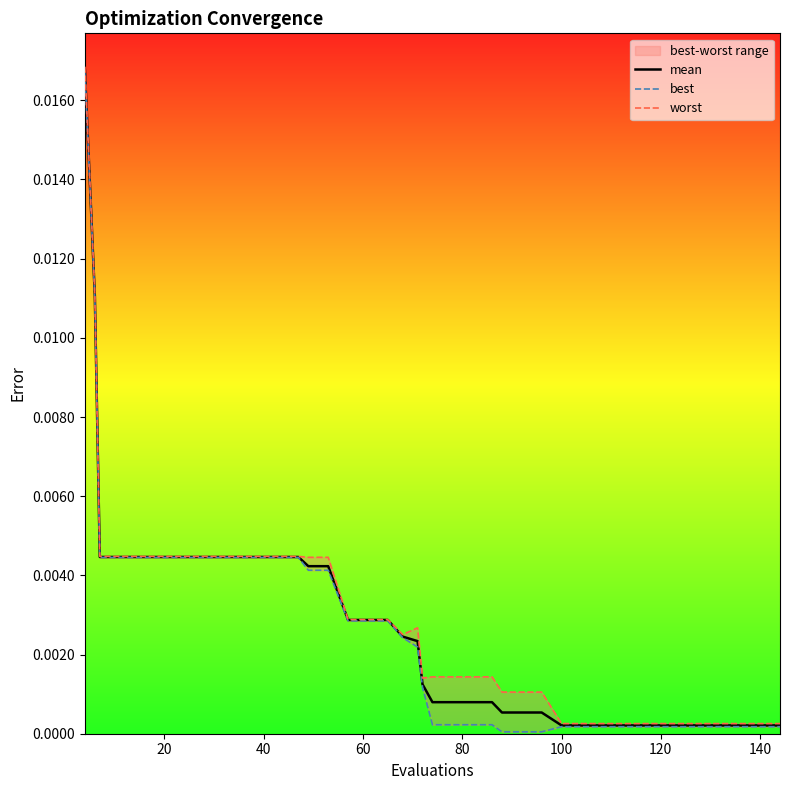

At how many categories does at least one series exceed 0?

40